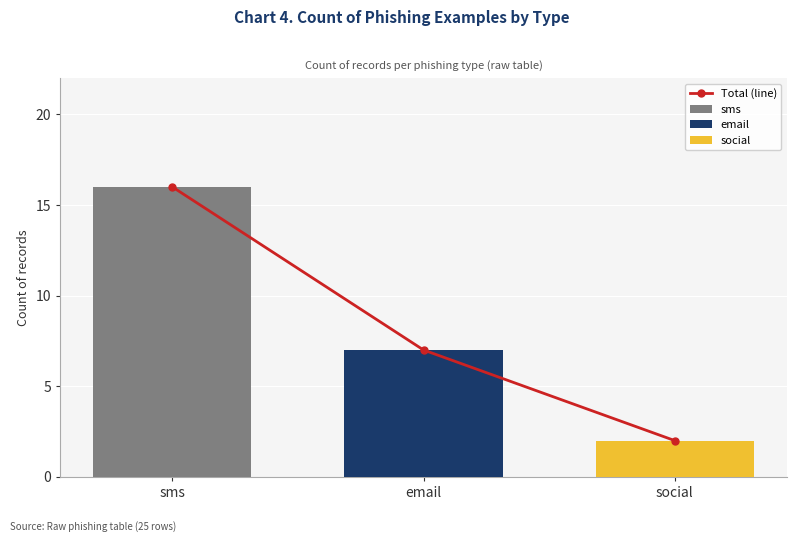

The chart shows a value of 11 at sms. True or false?

False